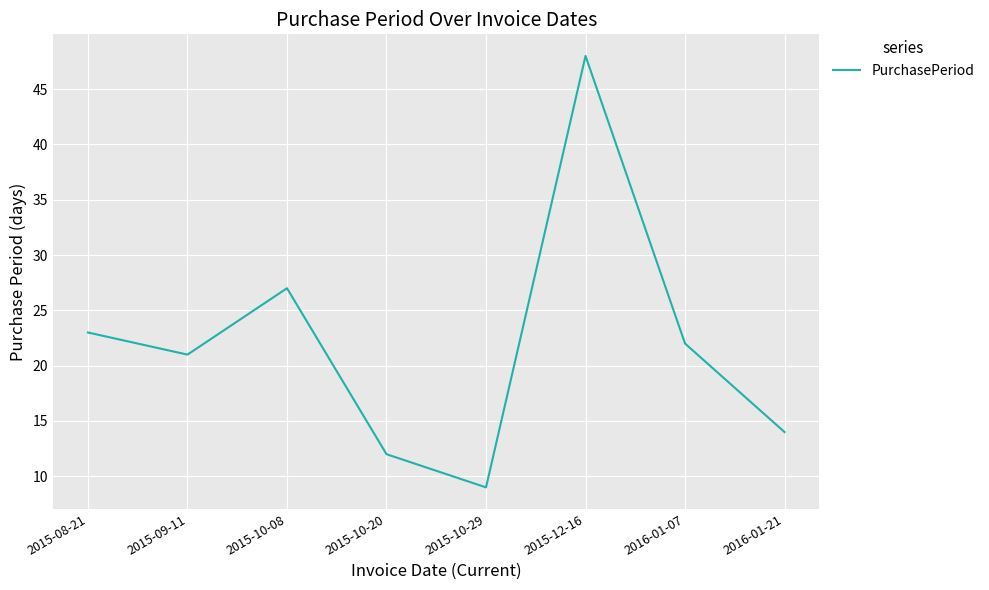

Count the number of categories in the chart.

8